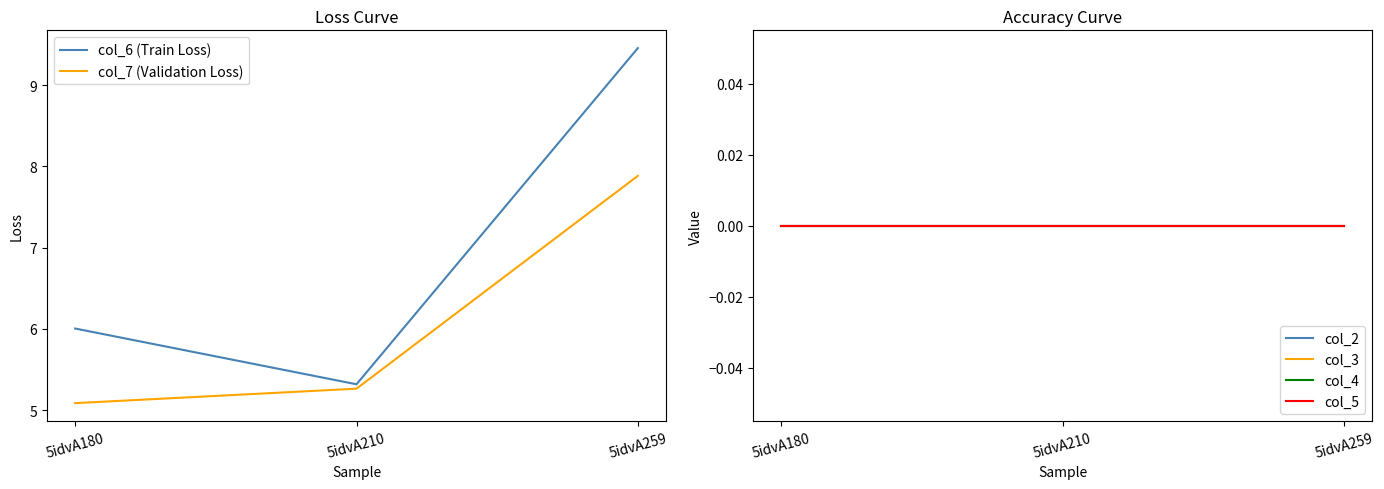

Is the value of col_3 at 5idvA180 greater than the value of col_6 (Train Loss) at 5idvA180?

No